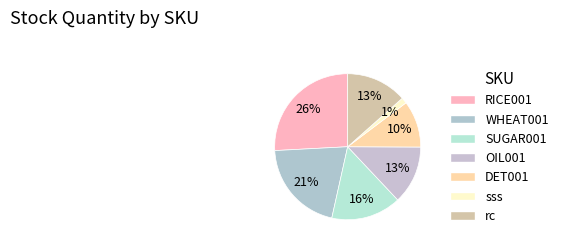

Is it true that SUGAR001 is 16% of the pie?

True